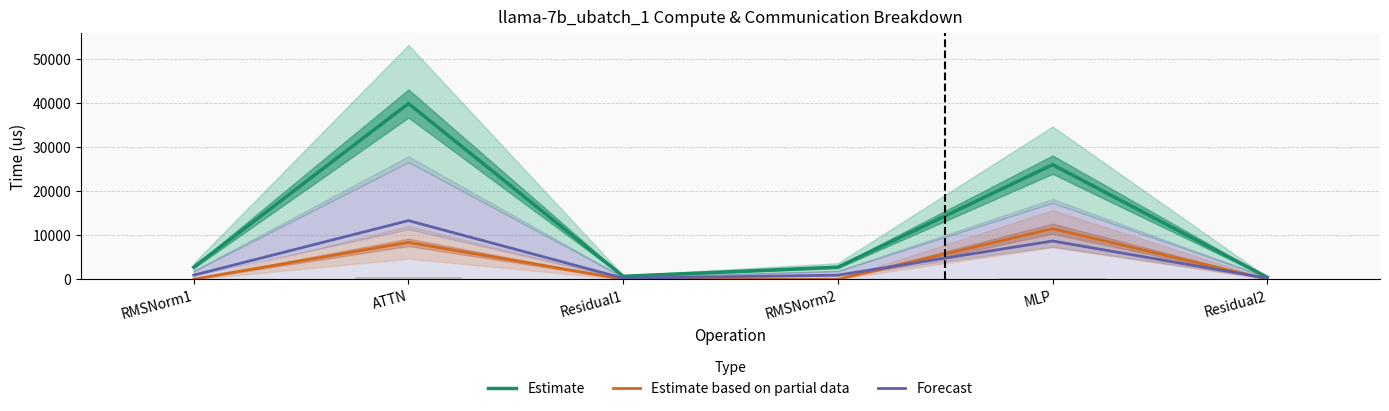

List the series in order of their peak value, lowest first.

Estimate based on partial data, Forecast, Estimate